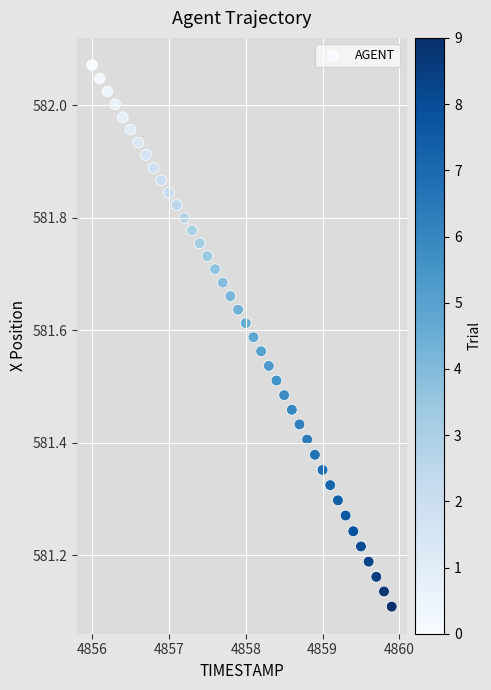

What is the range of Y values (max minus min)?

1.0